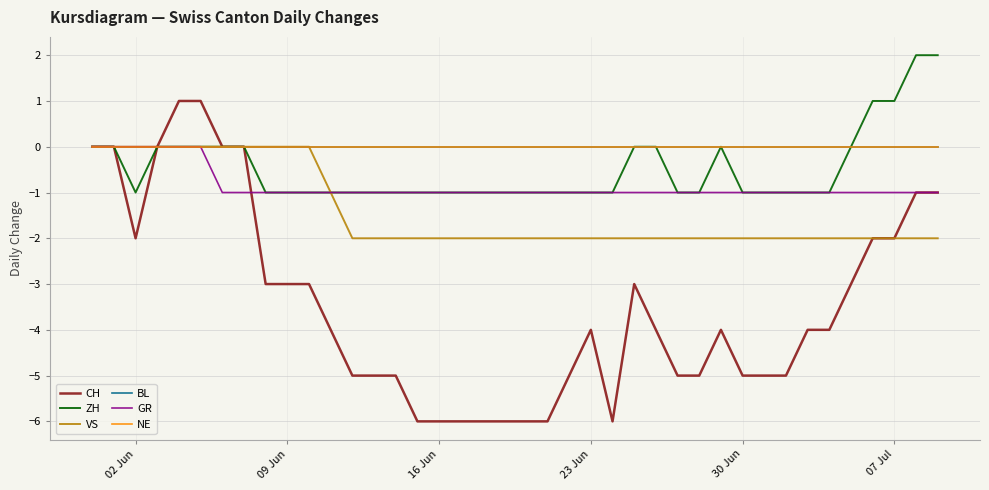

Is this an area chart (filled region under the line)?

No